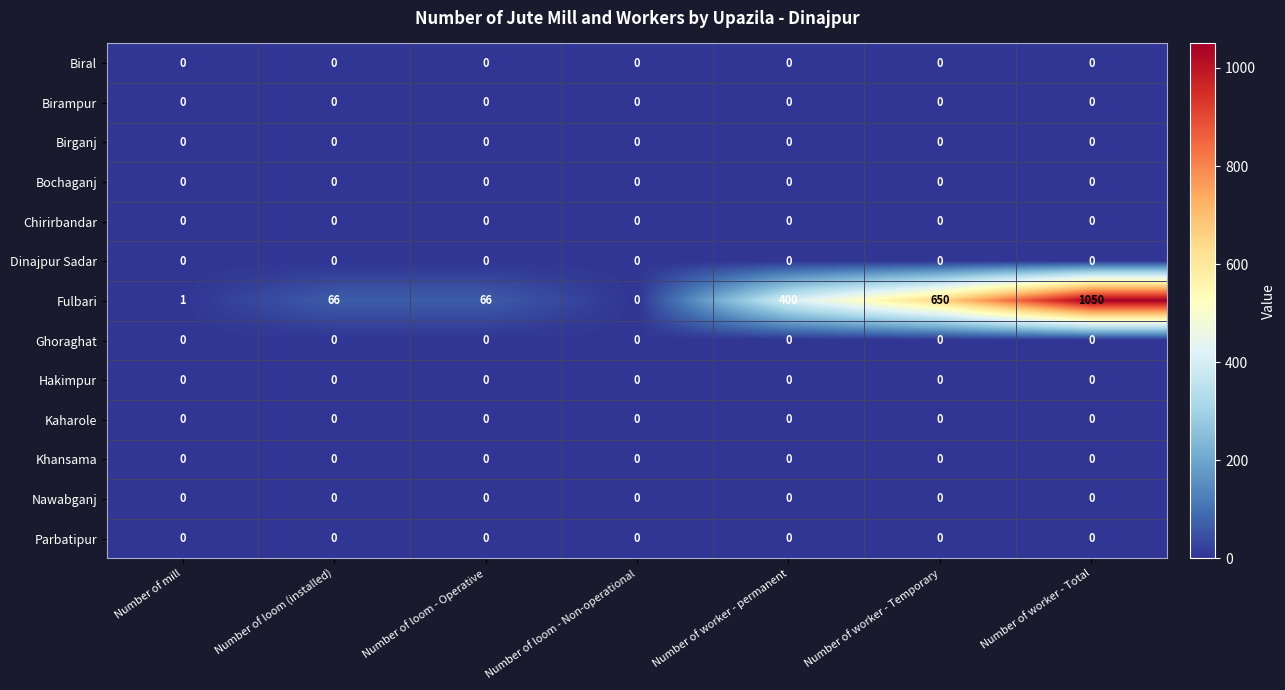

Which series changed the most between Number of mill and Number of worker - Temporary?

Fulbari